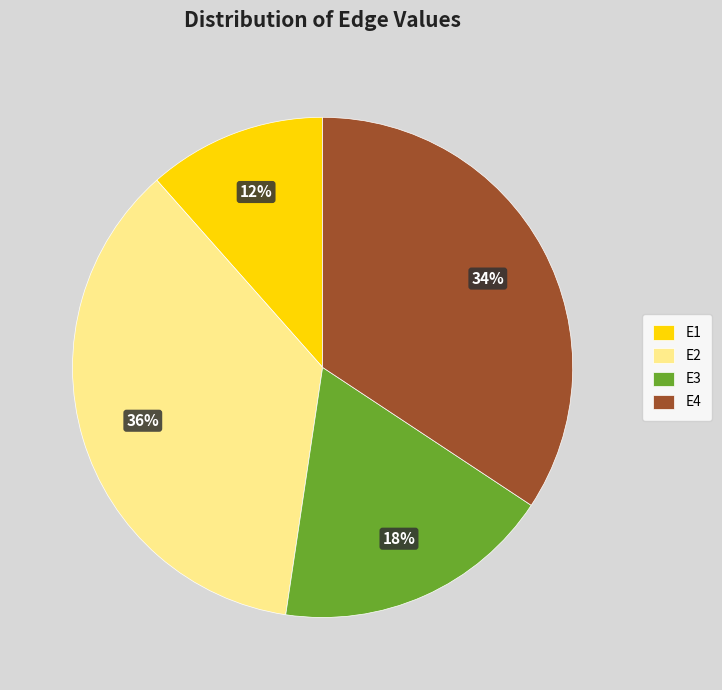

Does E2 account for over 50% of the chart?

No